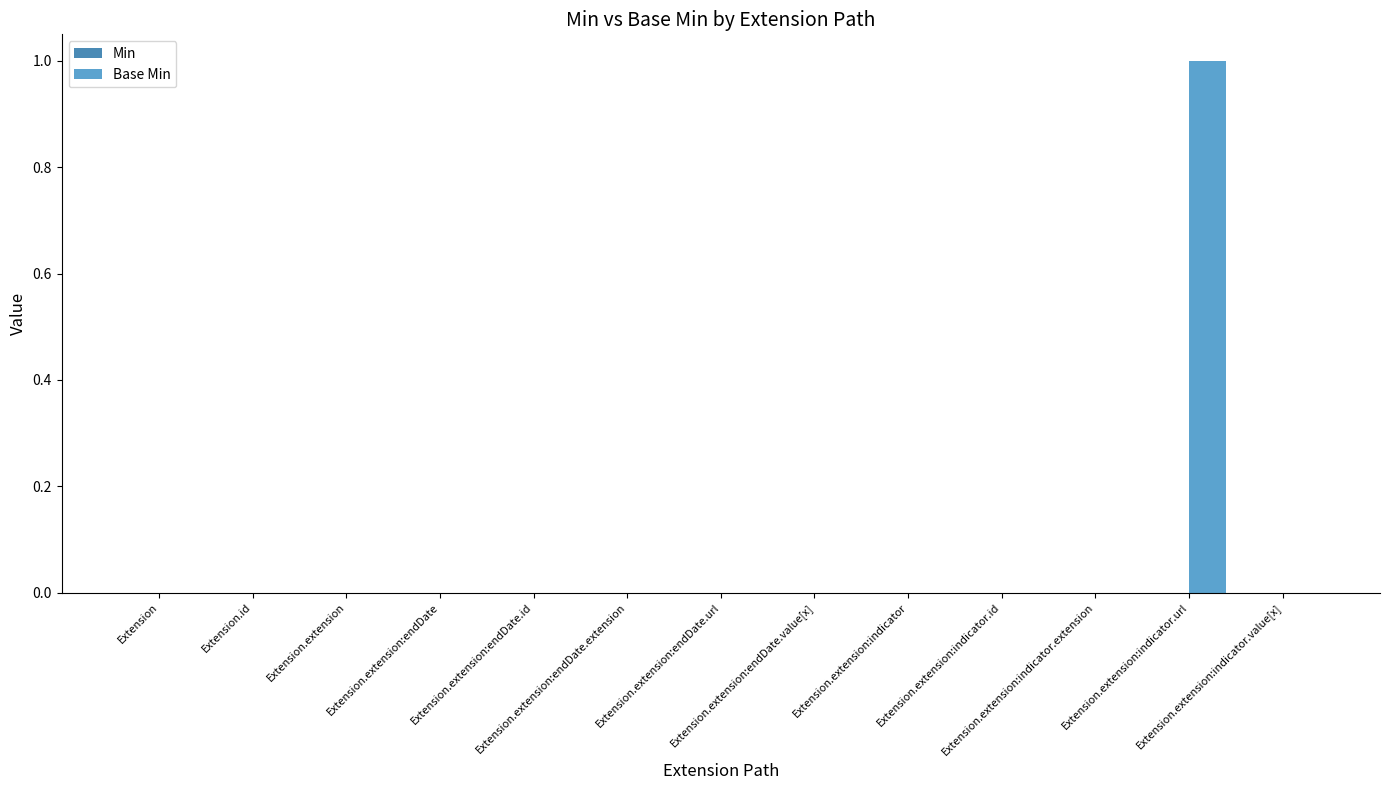

Are the bars horizontal?

No